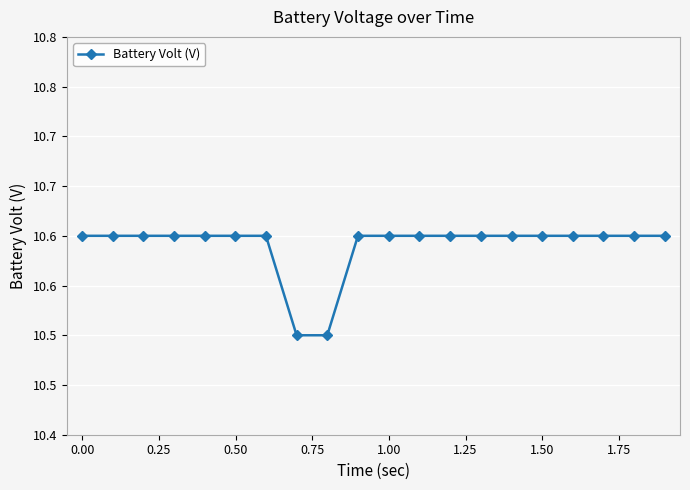

How many values are between 10 and 11?

20